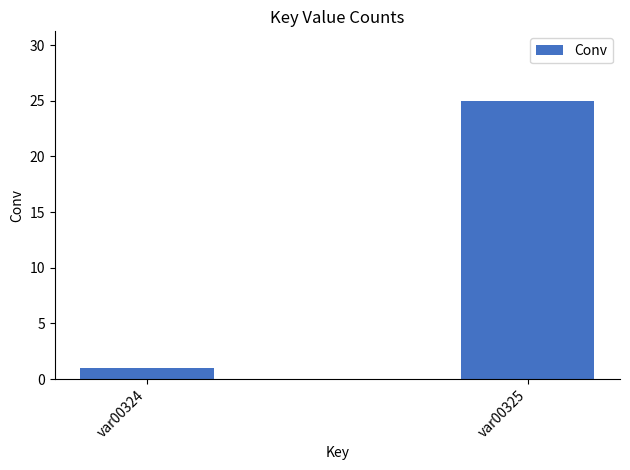

True or false: the data shows 1 at var00324.

True